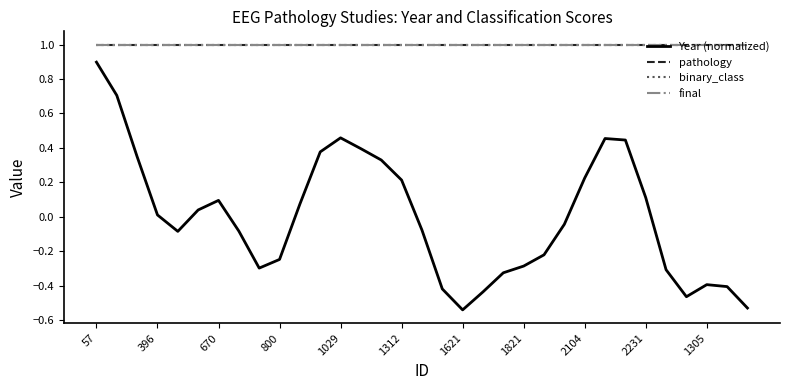

True or false: binary_class and final cross at least once.

False